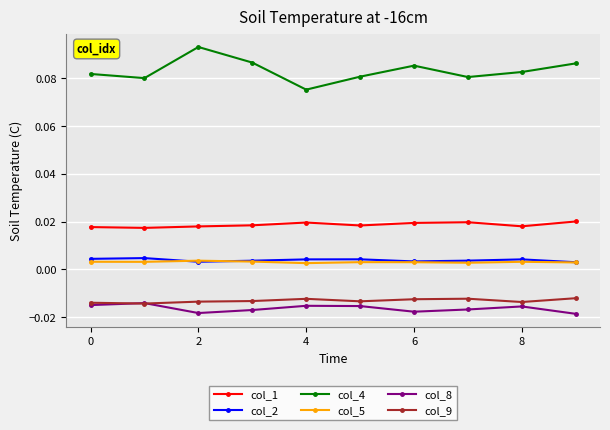

Count the col_2 values in the range 0 to 1.

10